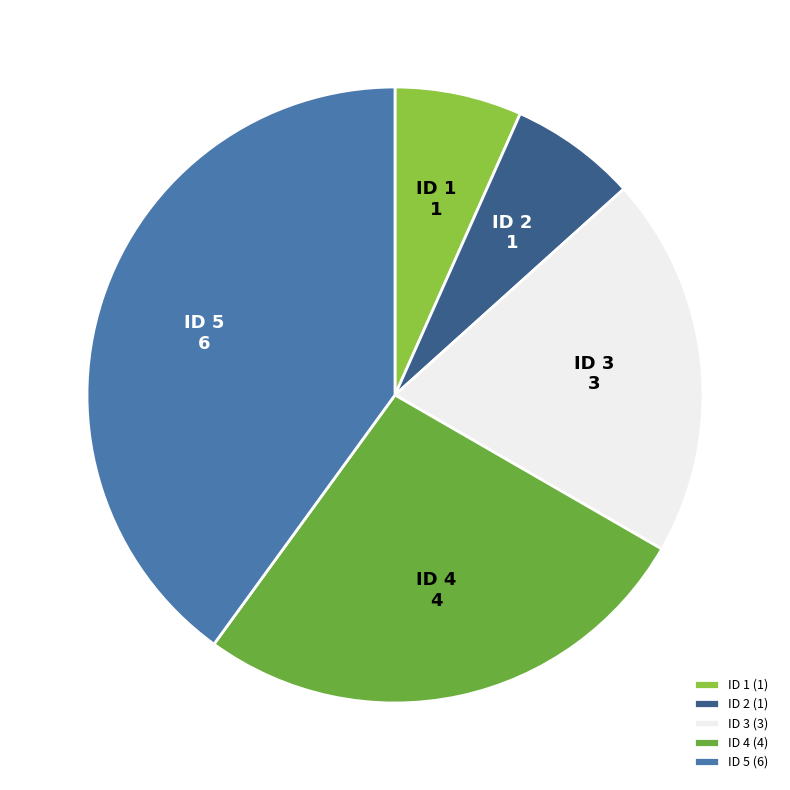

Approximately how many times larger is the value at ID 4 compared to ID 2?

4.0